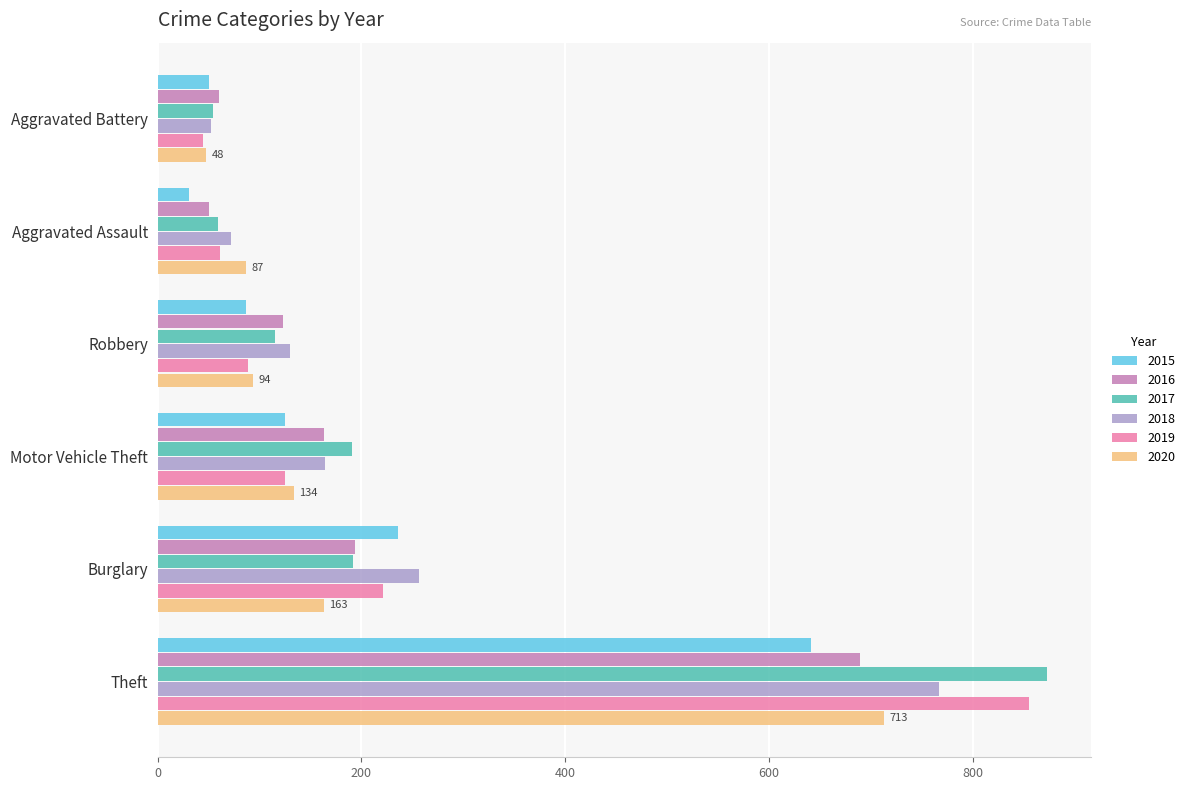

What is the sum of all 2017 values?

1484